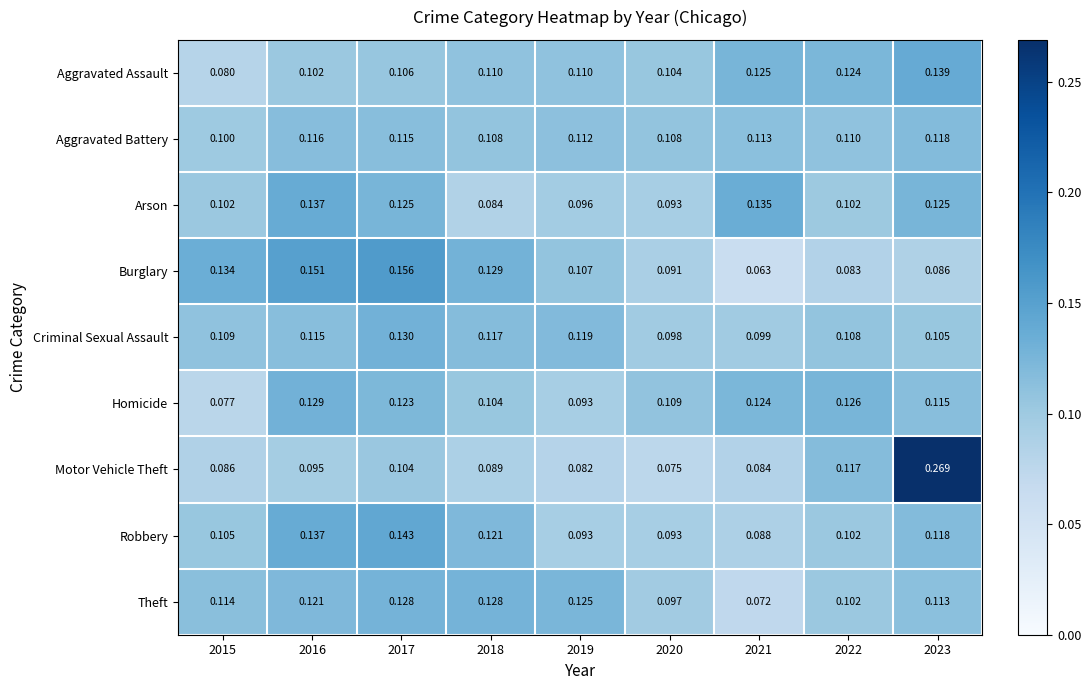

Which series has the widest spread of values?

Motor Vehicle Theft